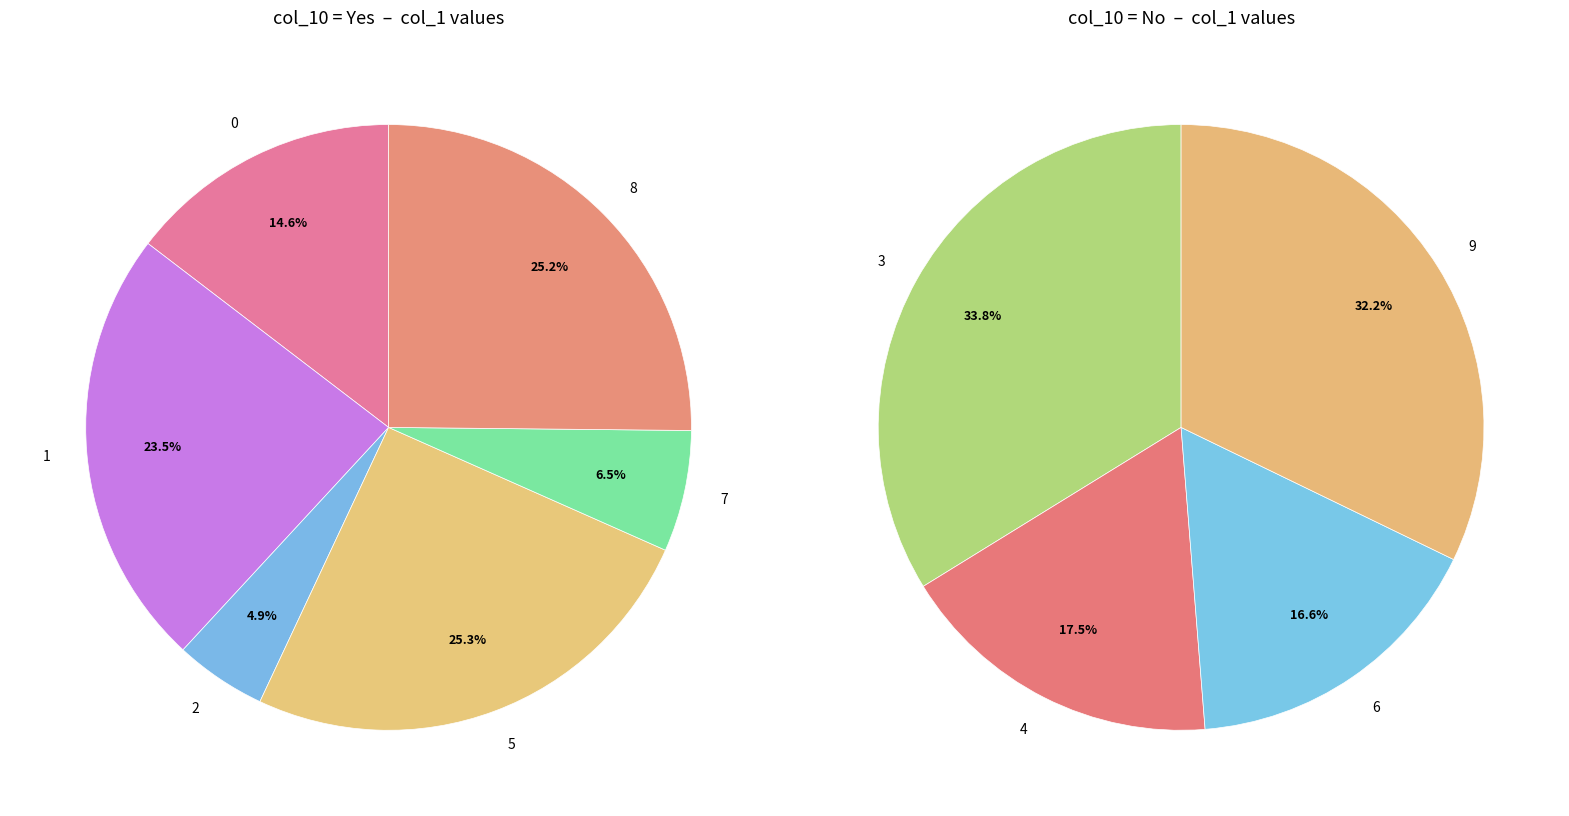

How many slices are in this pie chart?

10